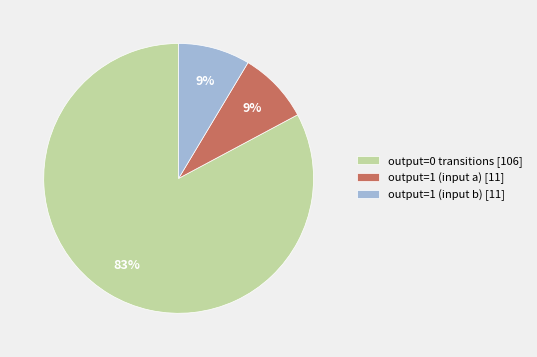

Which category has the biggest portion of the pie?

output=0 transitions [106]